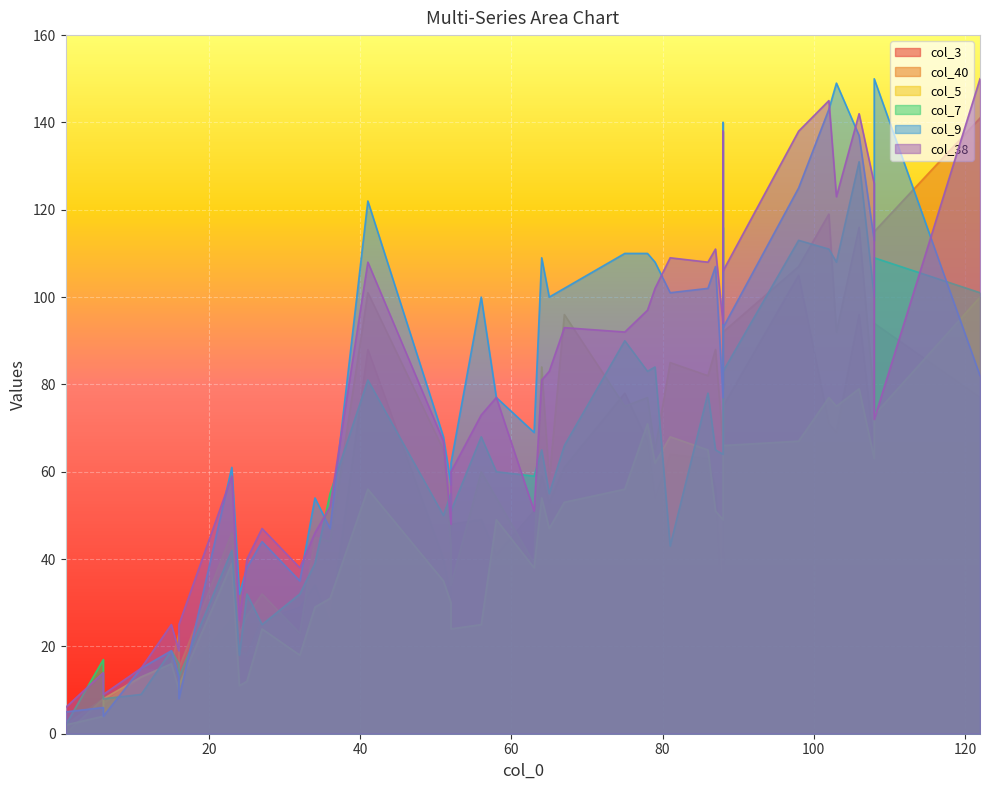

At which label is col_5 closest to 51?

24